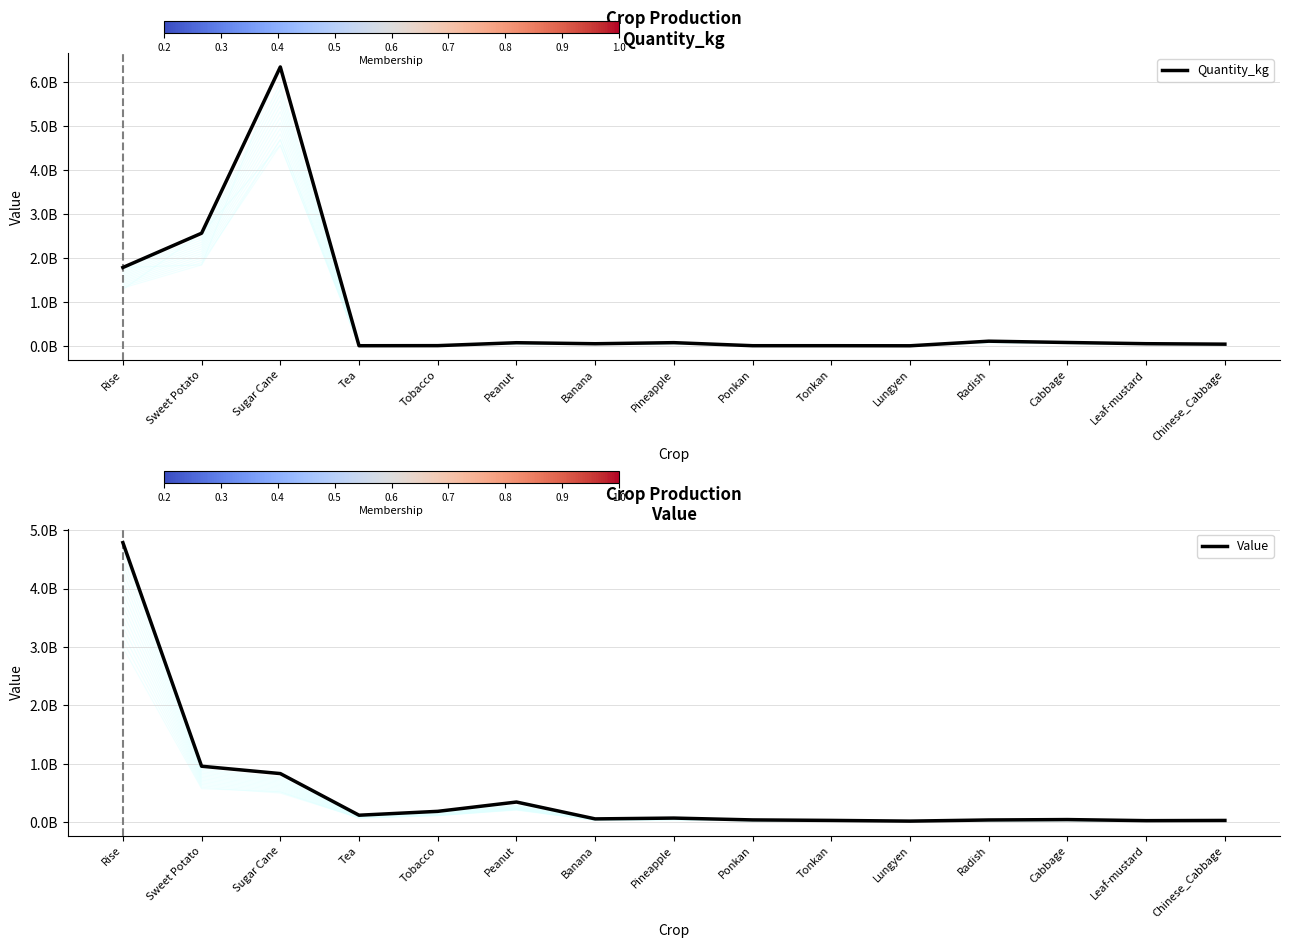

What is the label of the 3rd point from the right?

Cabbage